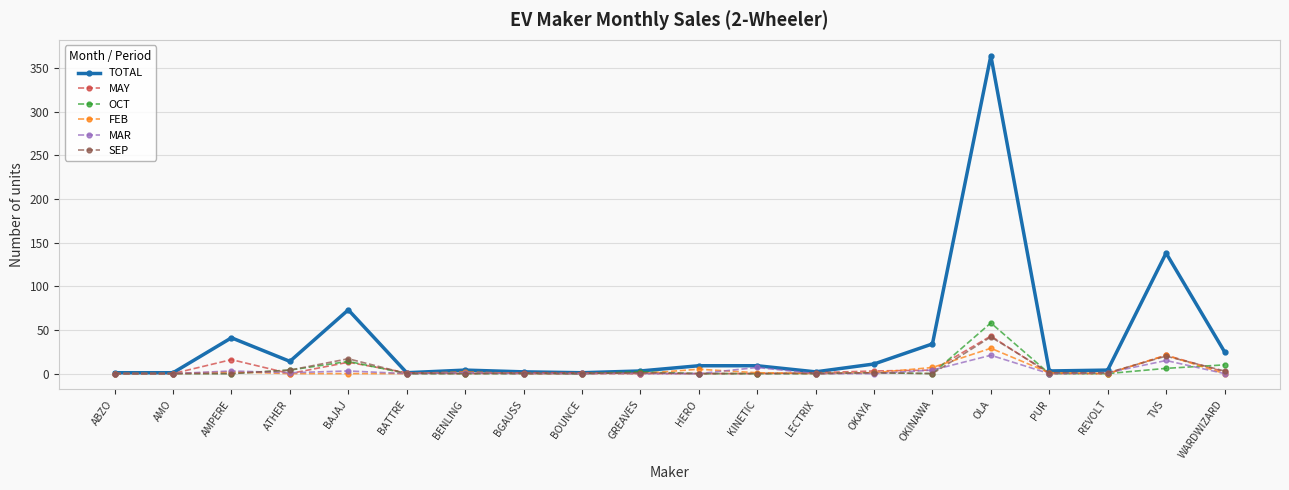

The value of MAY at ABZO is 0. True or false?

True